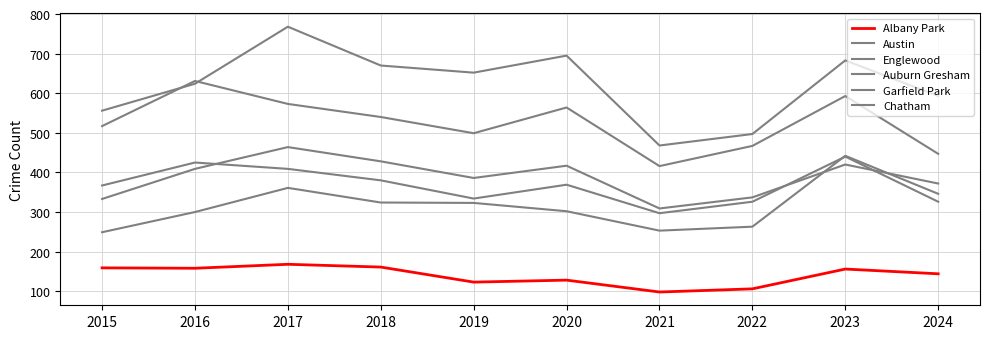

Between 2023 and 2015, which is larger?

2015